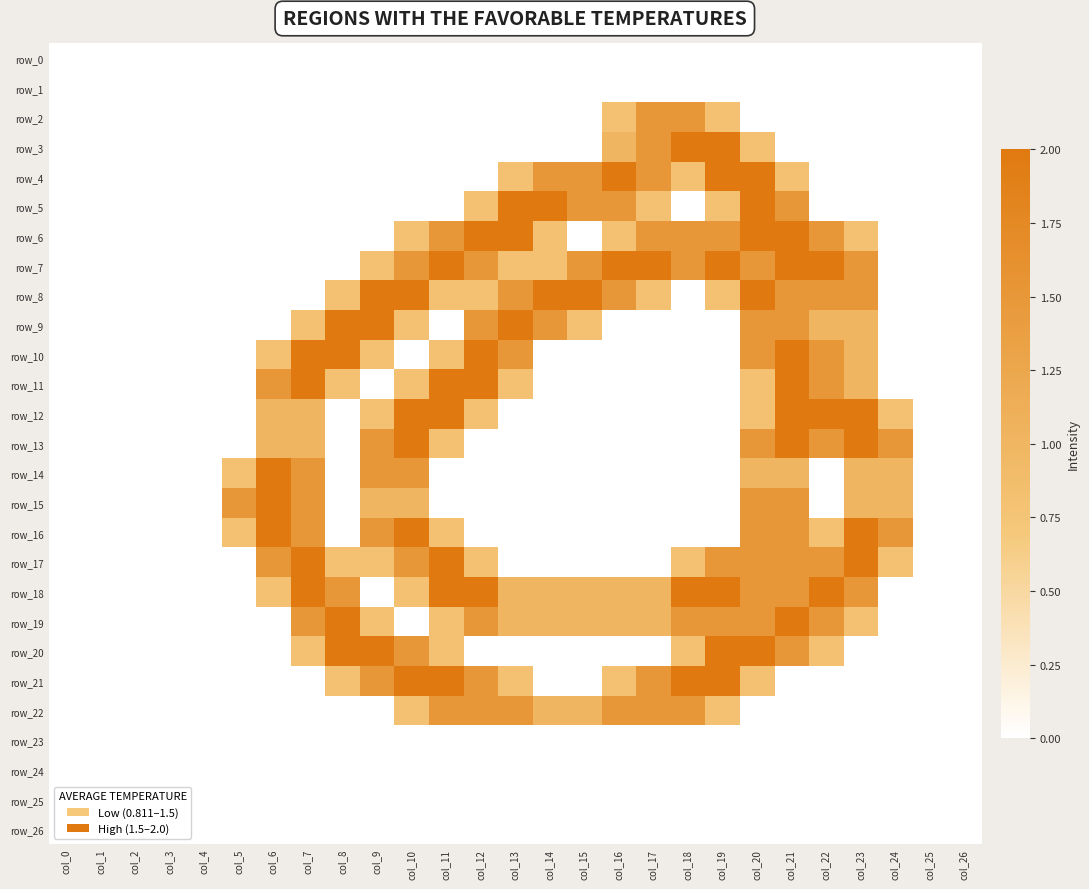

Rank the series by their maximum value, from lowest to highest.

row_0, row_1, row_23, row_24, row_25, row_26, row_2, row_22, row_3, row_4, row_5, row_6, row_7, row_8, row_9, row_10, row_11, row_12, row_13, row_14, row_15, row_16, row_17, row_18, row_19, row_20, row_21